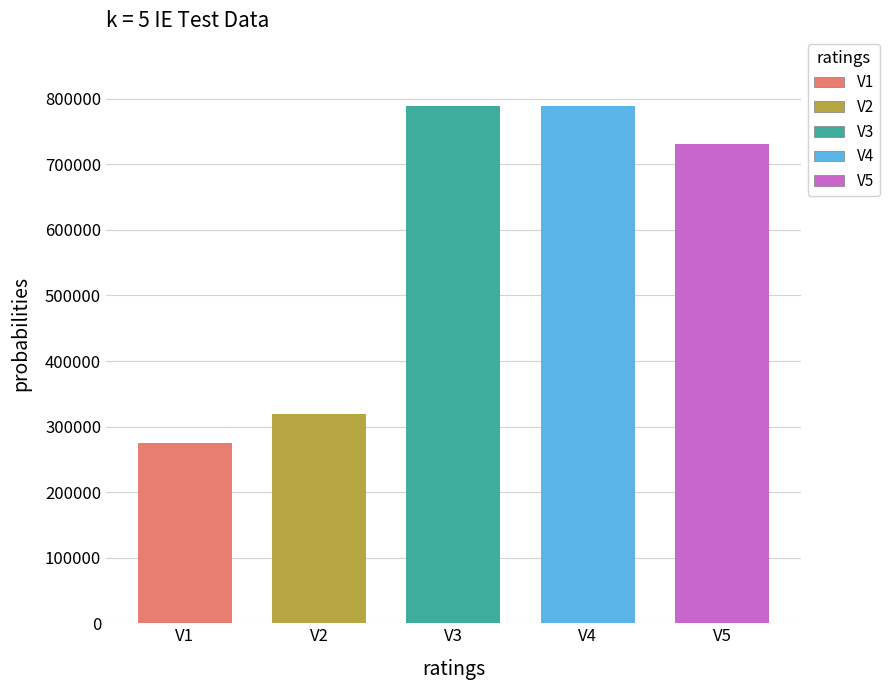

What is the smallest value displayed?

275157